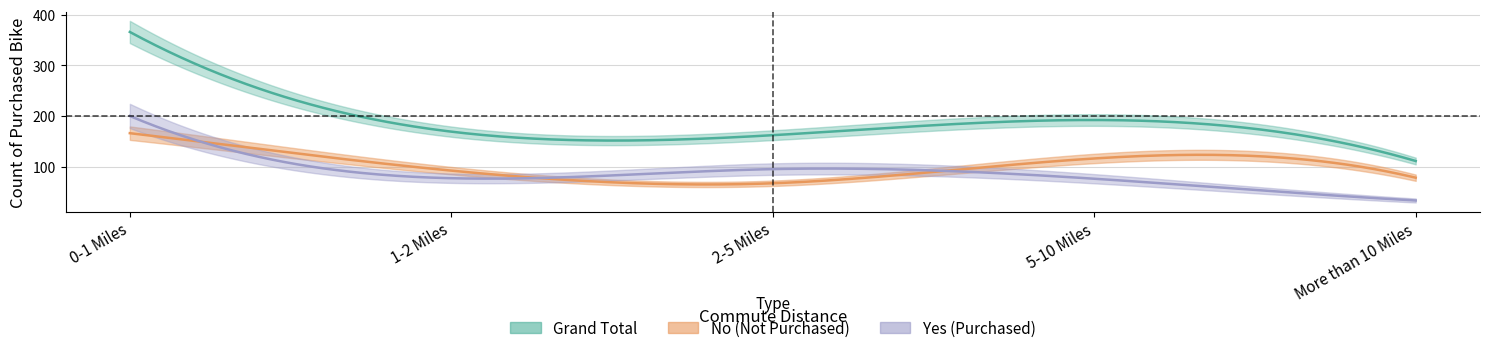

Reading right to left, what are all the values shown in this chart?

No: More than 10 Miles=78	5-10 Miles=116	2-5 Miles=67	1-2 Miles=92	0-1 Miles=166
Yes: More than 10 Miles=33	5-10 Miles=76	2-5 Miles=95	1-2 Miles=77	0-1 Miles=200
Grand Total: More than 10 Miles=111	5-10 Miles=192	2-5 Miles=162	1-2 Miles=169	0-1 Miles=366